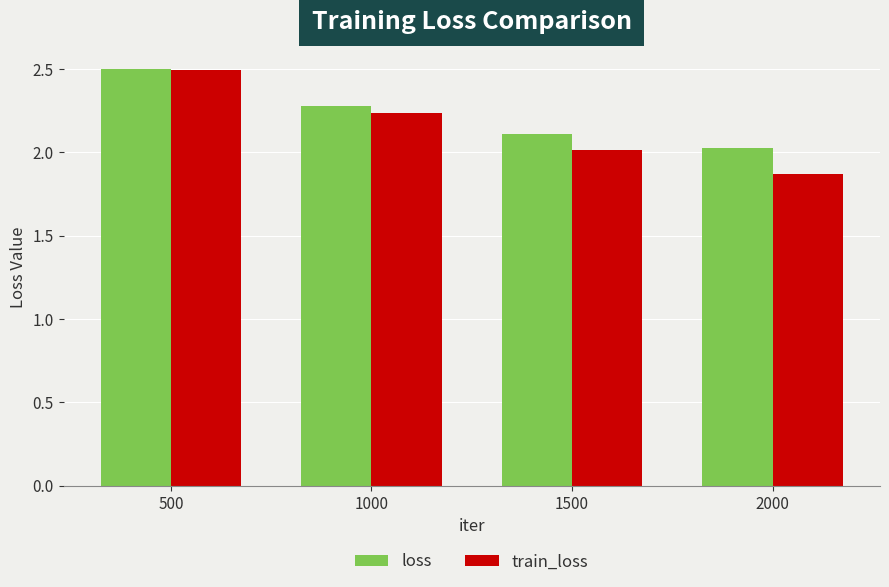

What is the difference between the maximum and minimum values in the train_loss series?

0.6